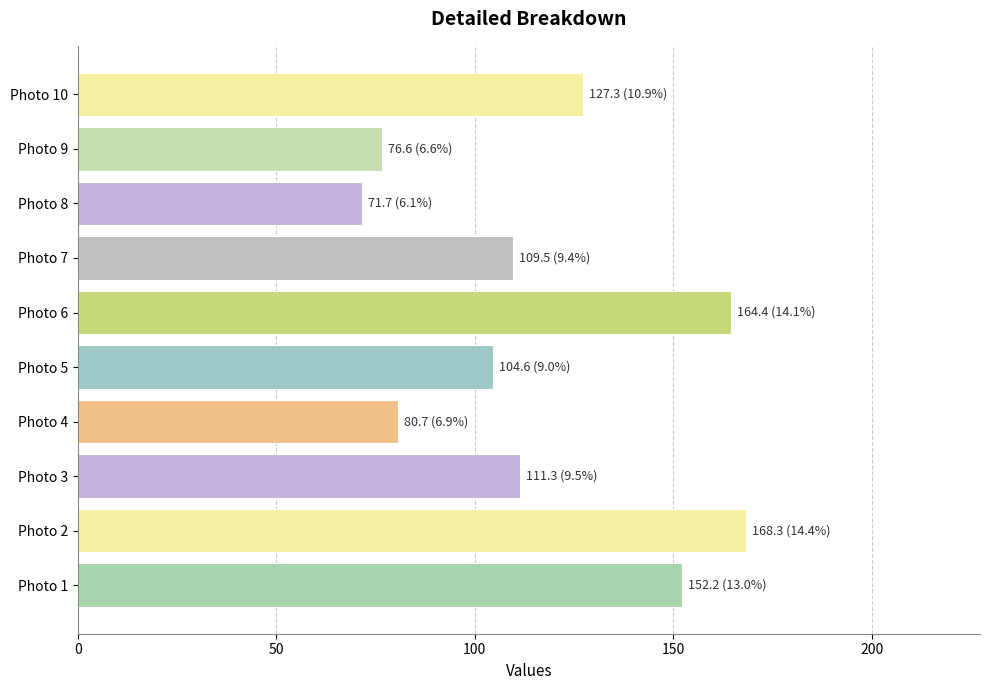

Between Photo 4 and Photo 5, which is larger?

Photo 5